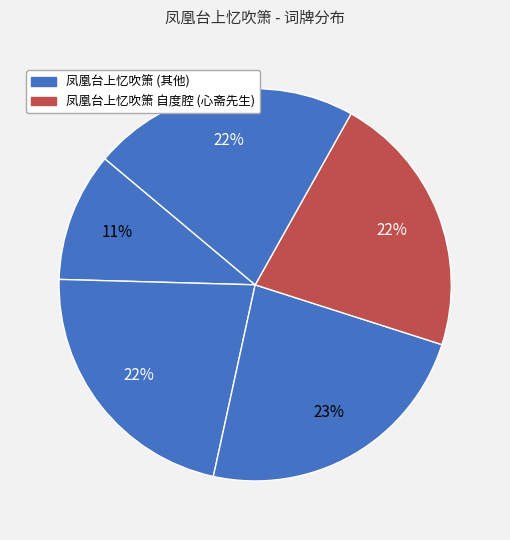

Count the number of slices in the pie.

5